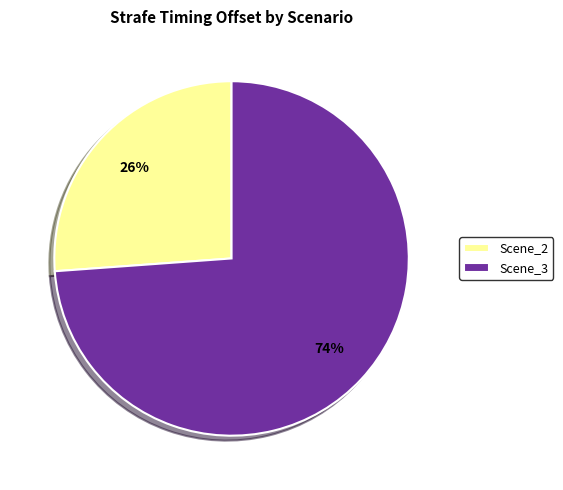

Is the sum of Scene_3 and Scene_2 greater than half?

Yes